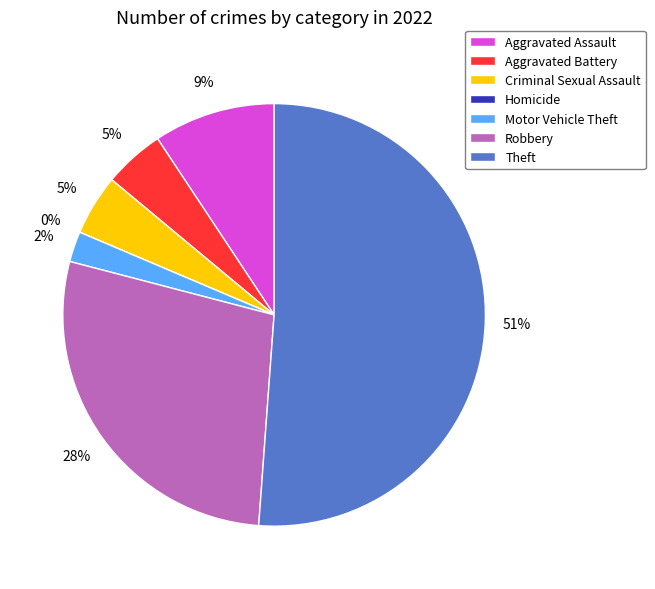

What portion of the pie excludes Homicide?

100.0%